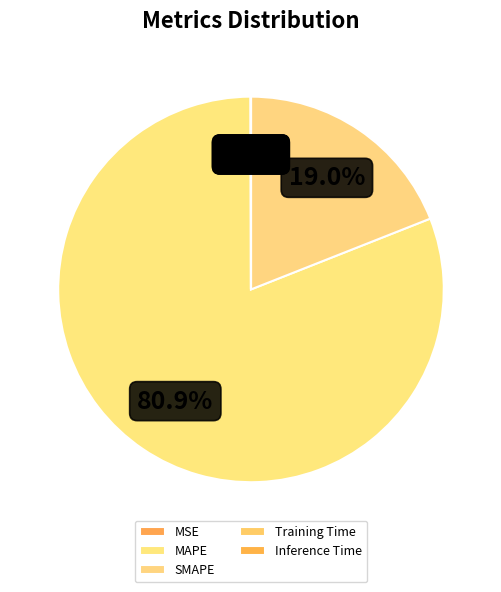

Rank the categories by value from lowest to highest.

Inference Time, Training Time, MSE, SMAPE, MAPE